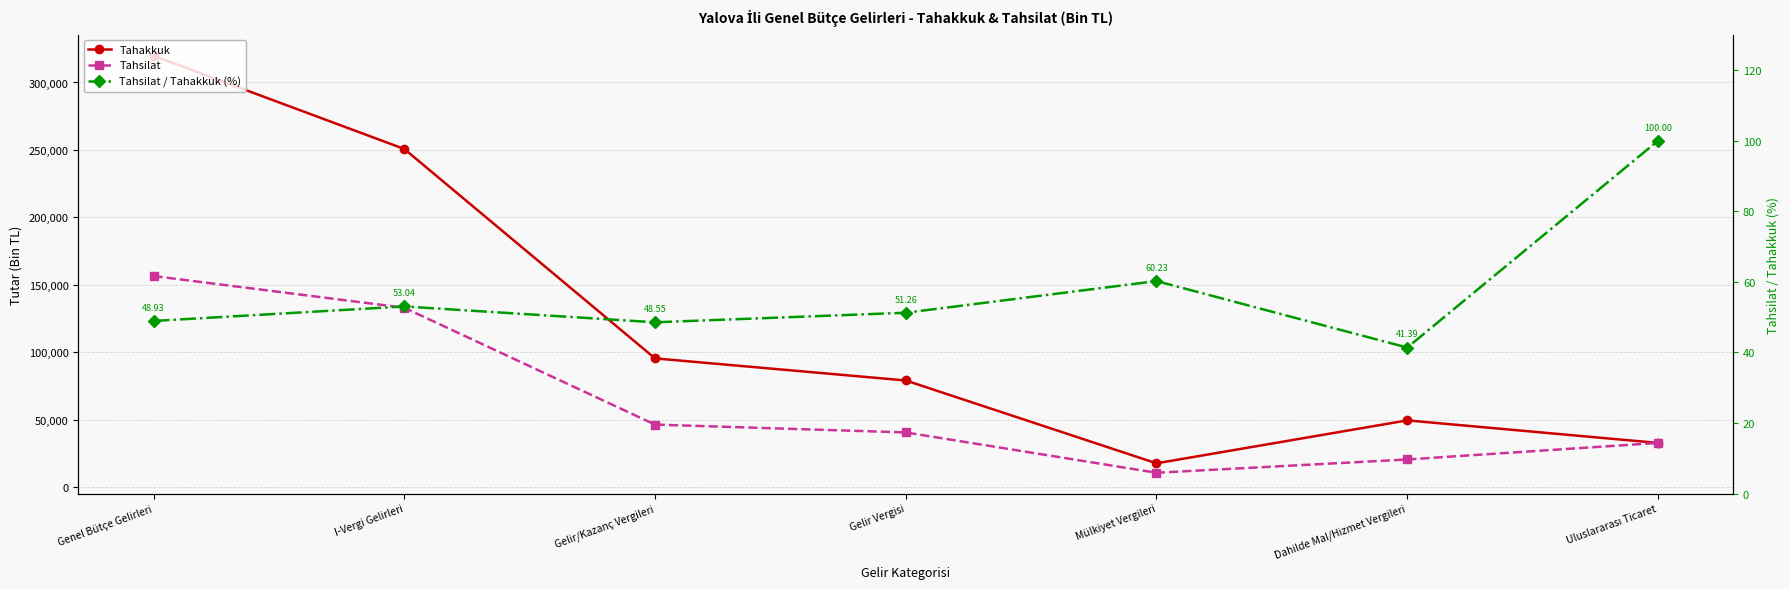

Is the value of Tahsilat at Mülkiyet Vergileri greater than the value of Tahsilat / Tahakkuk (%) at Dahilde Mal/Hizmet Vergileri?

Yes